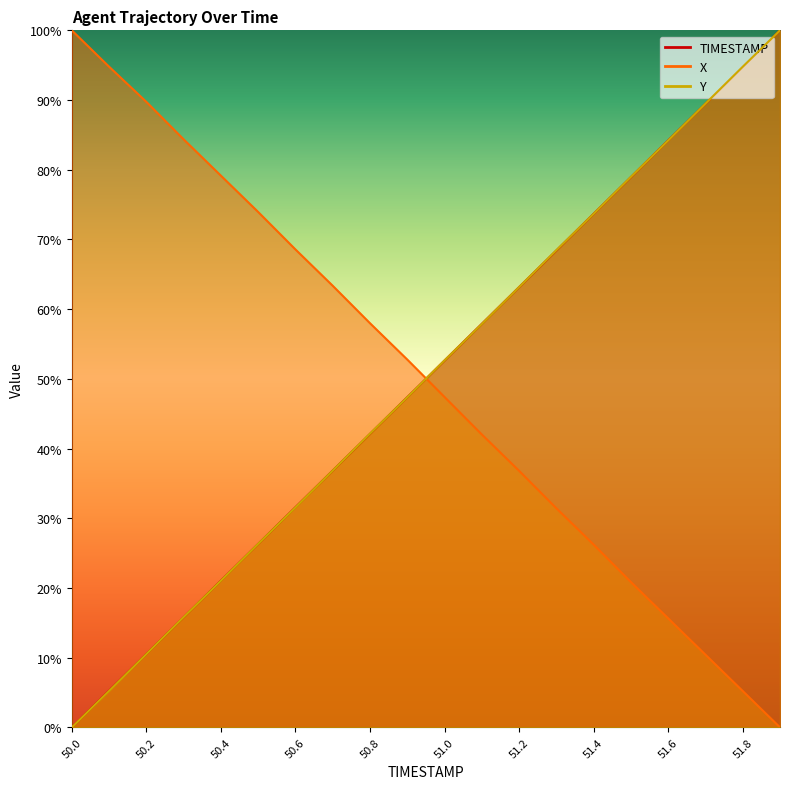

What is the sum of all Y values?

10.0